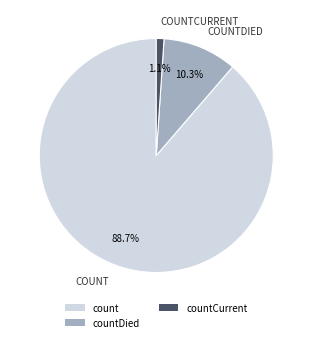

Is there a majority slice in this chart?

Yes